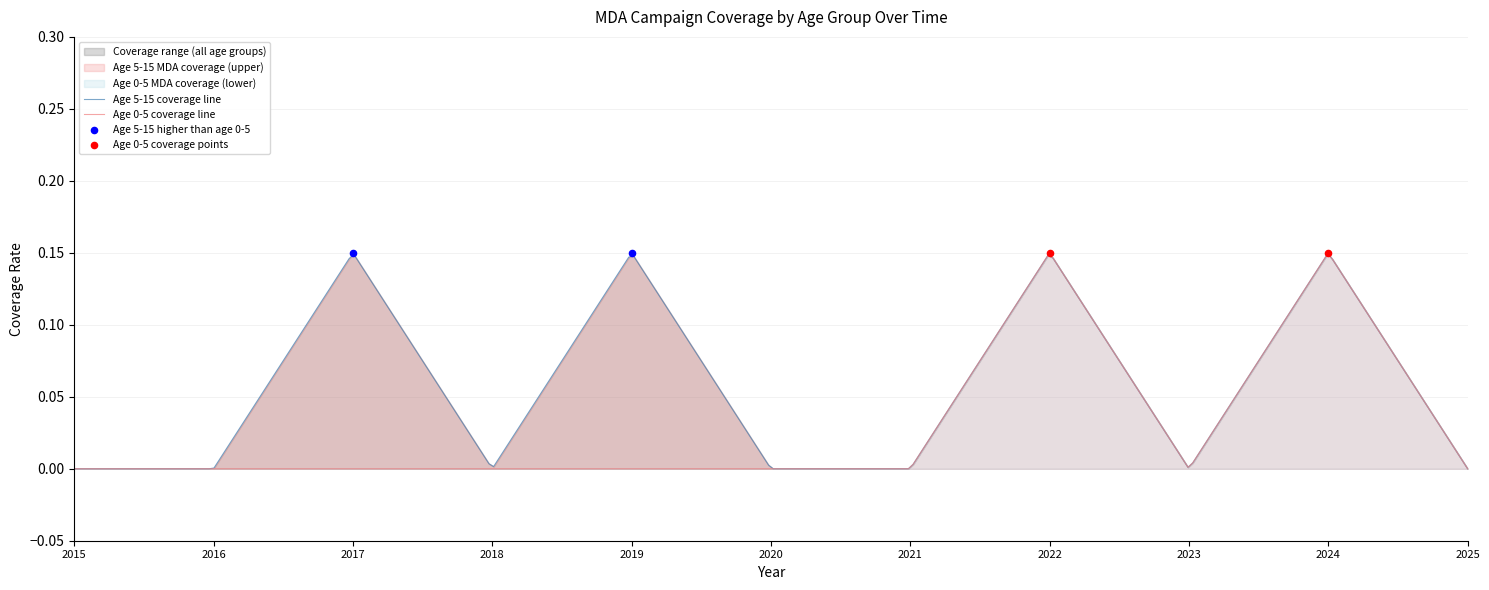

Which series reaches the minimum Y coordinate?

age_5_15